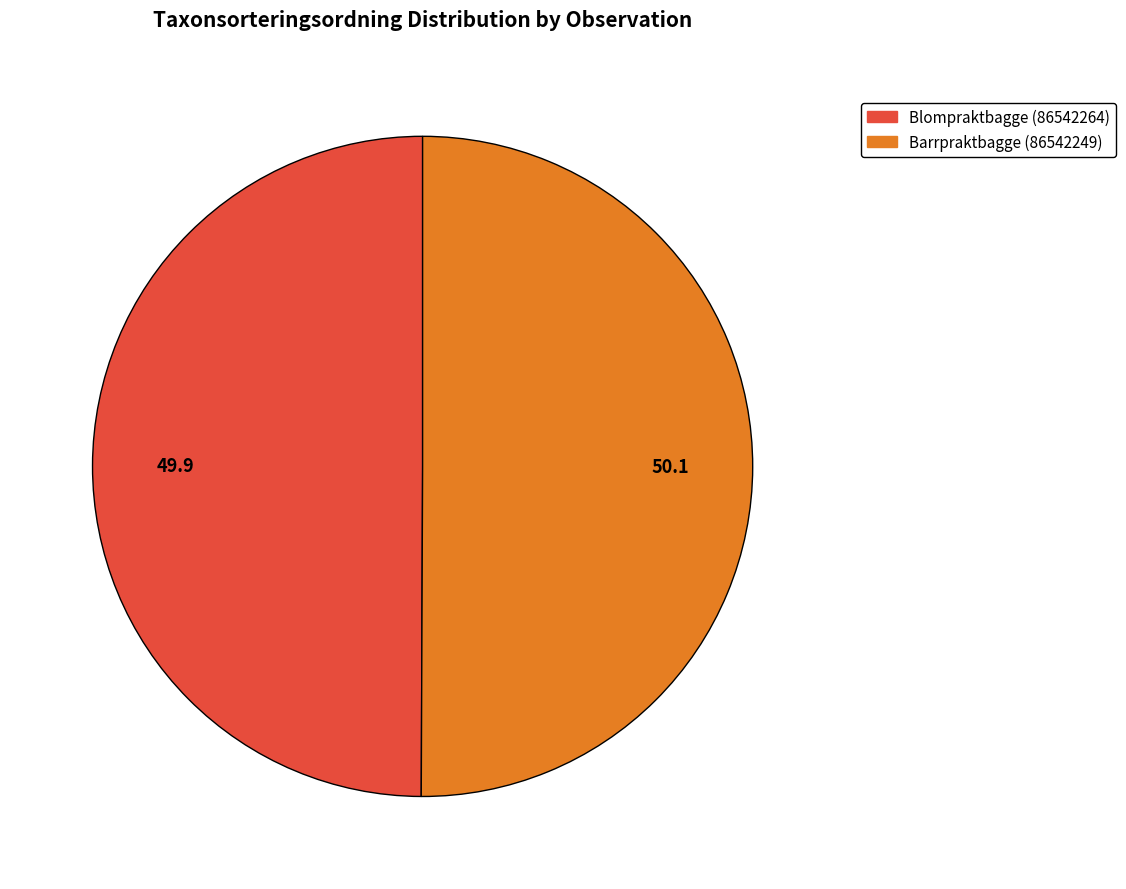

Combined, do Barrpraktbagge (86542249) and Blompraktbagge (86542264) account for over 50%?

Yes